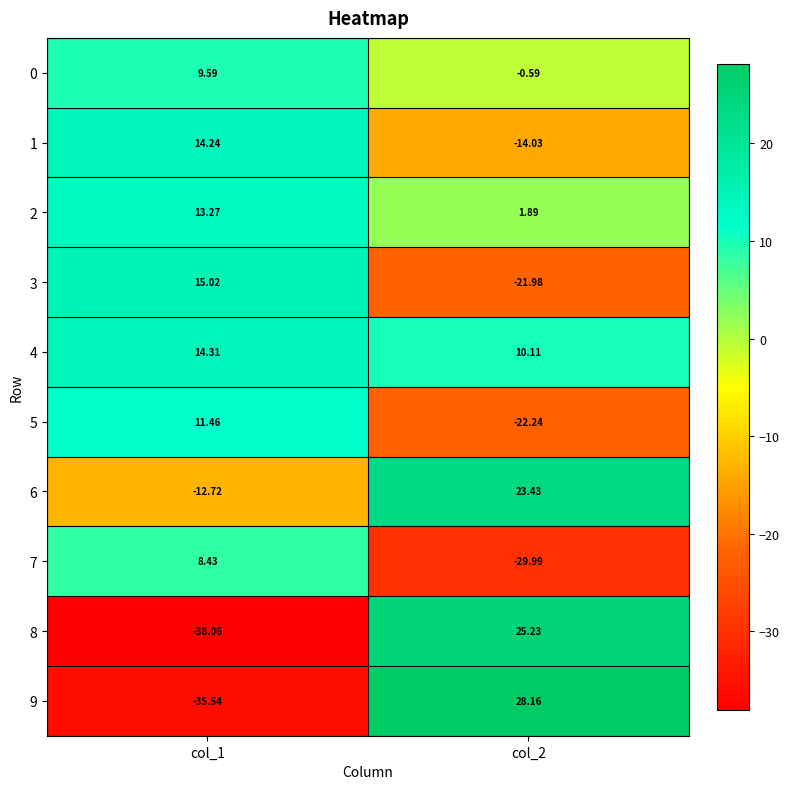

Count the number of data series in this chart.

10